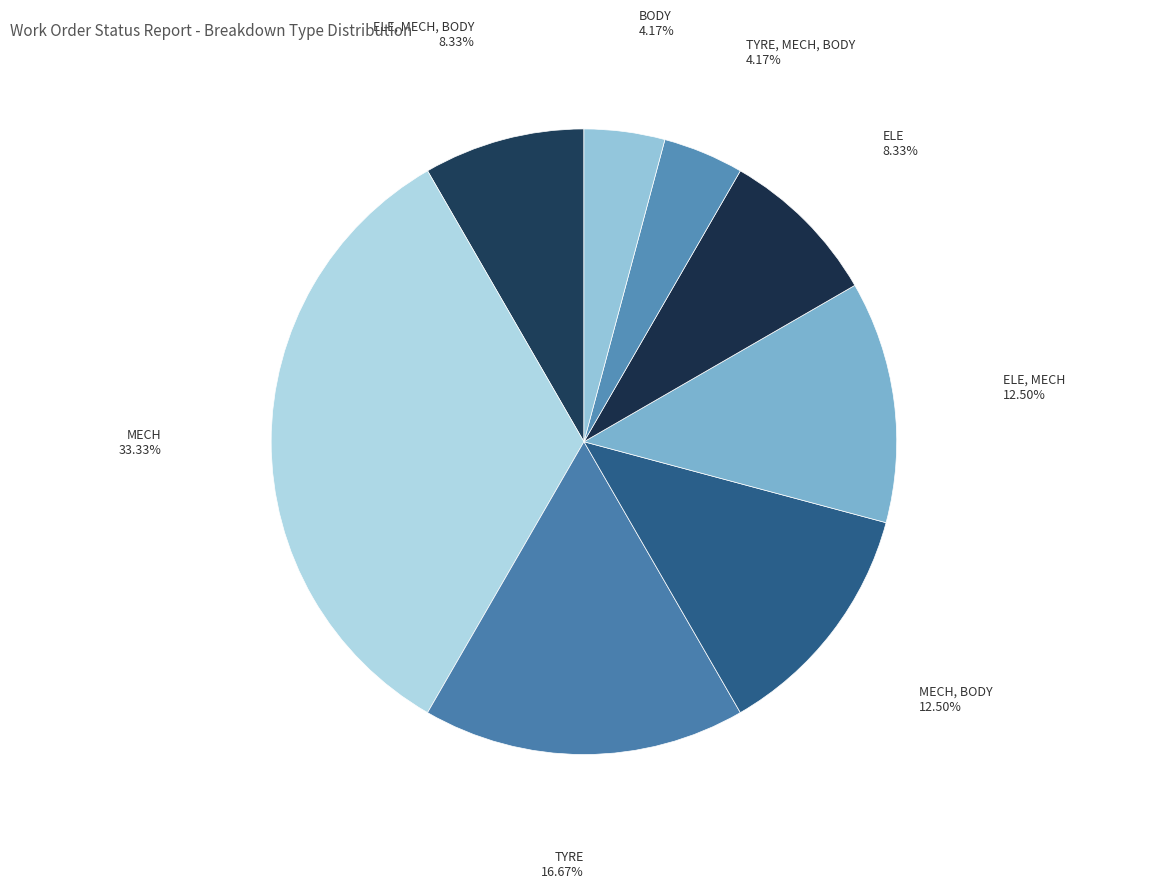

Is there a majority slice in this chart?

No